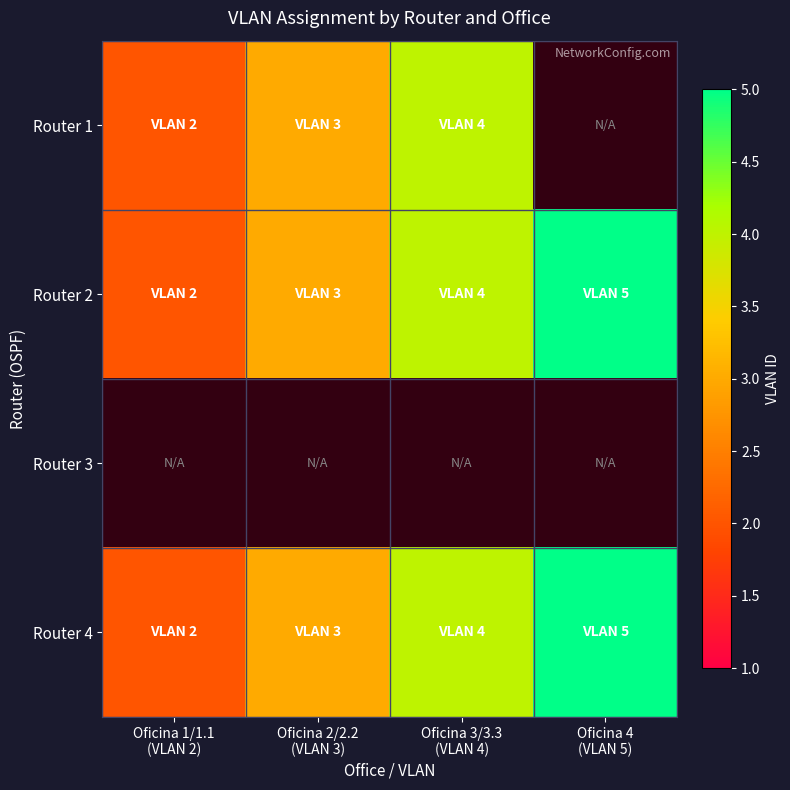

The value of Router 2 at Oficina 3/3.3 (VLAN 4) is 6.9. True or false?

False